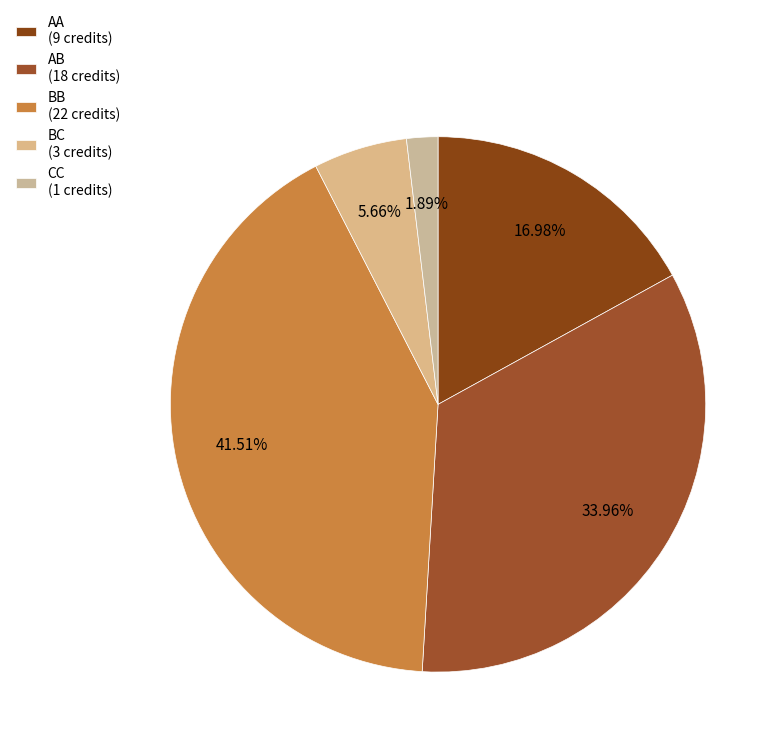

To the nearest percent, what percentage of the pie is BC?

6%